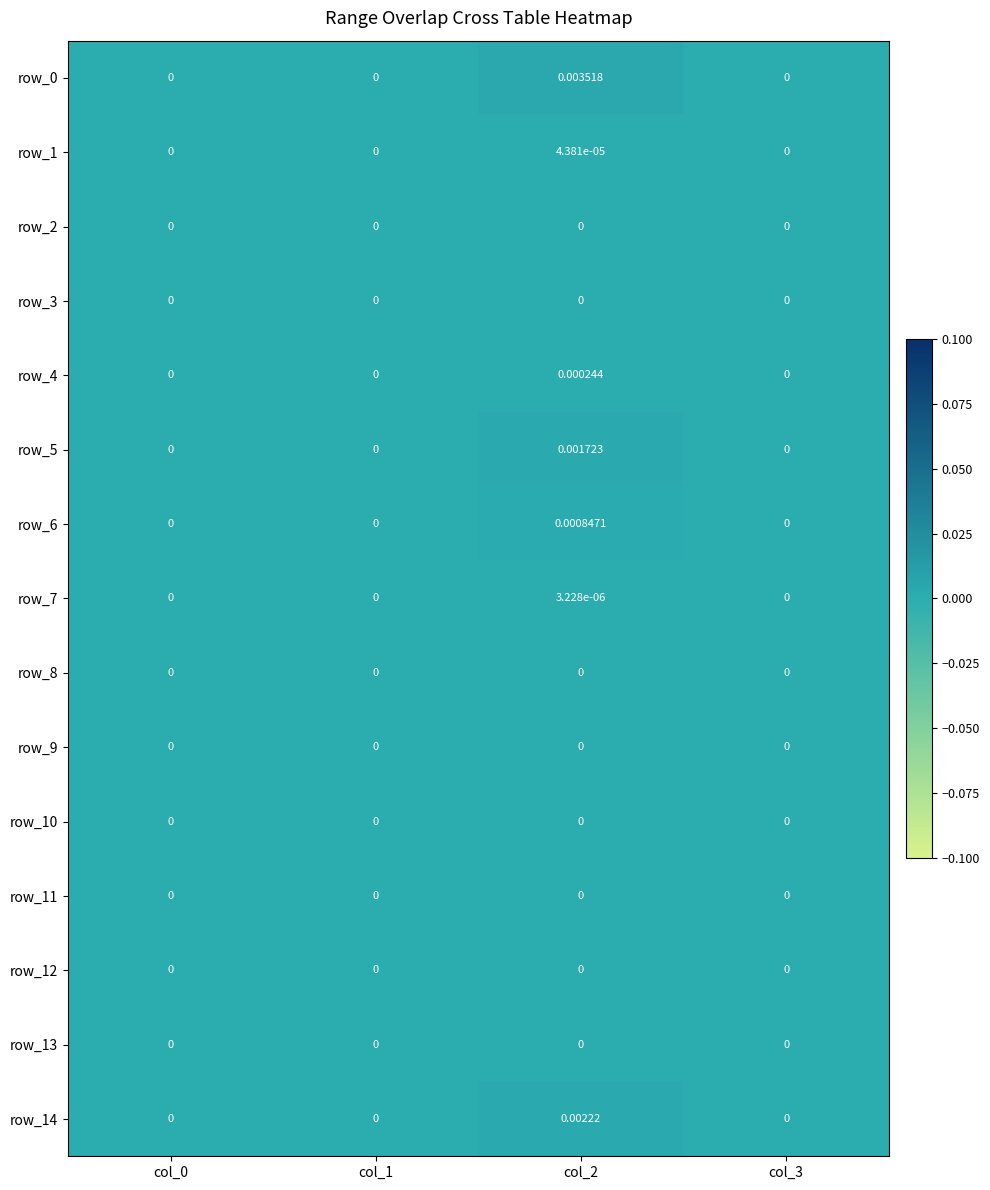

At which category is the sum across all series the highest?

col_2